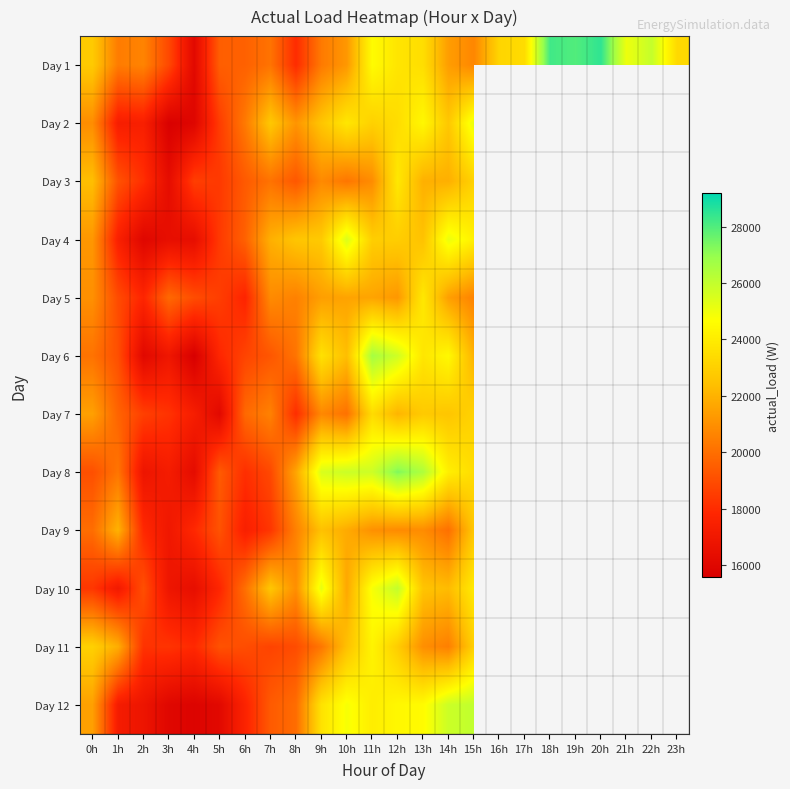

True or false: Day 11 has a value of 10846.0 at 10h.

False